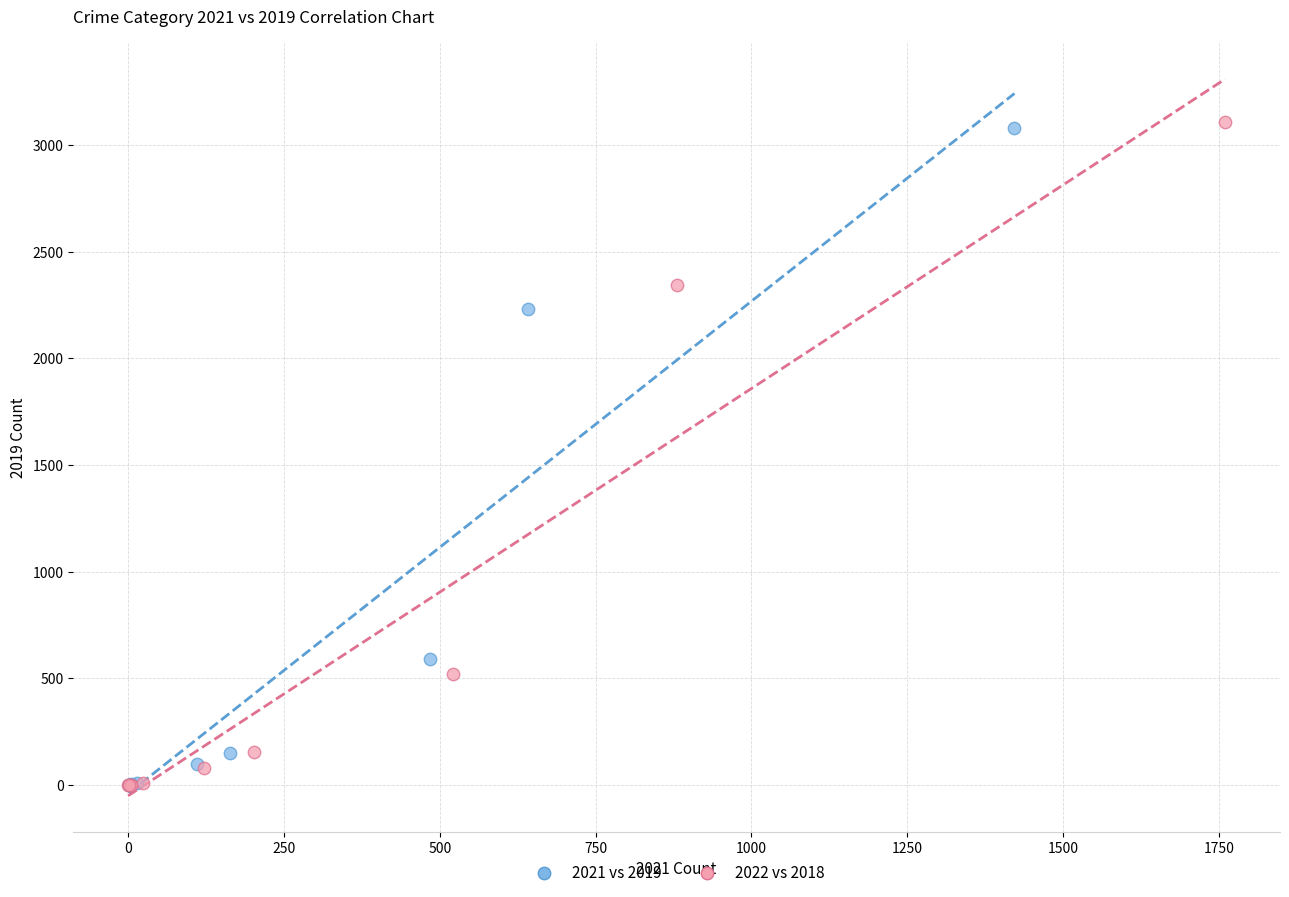

Which series has the widest spread of Y values?

2022 vs 2018